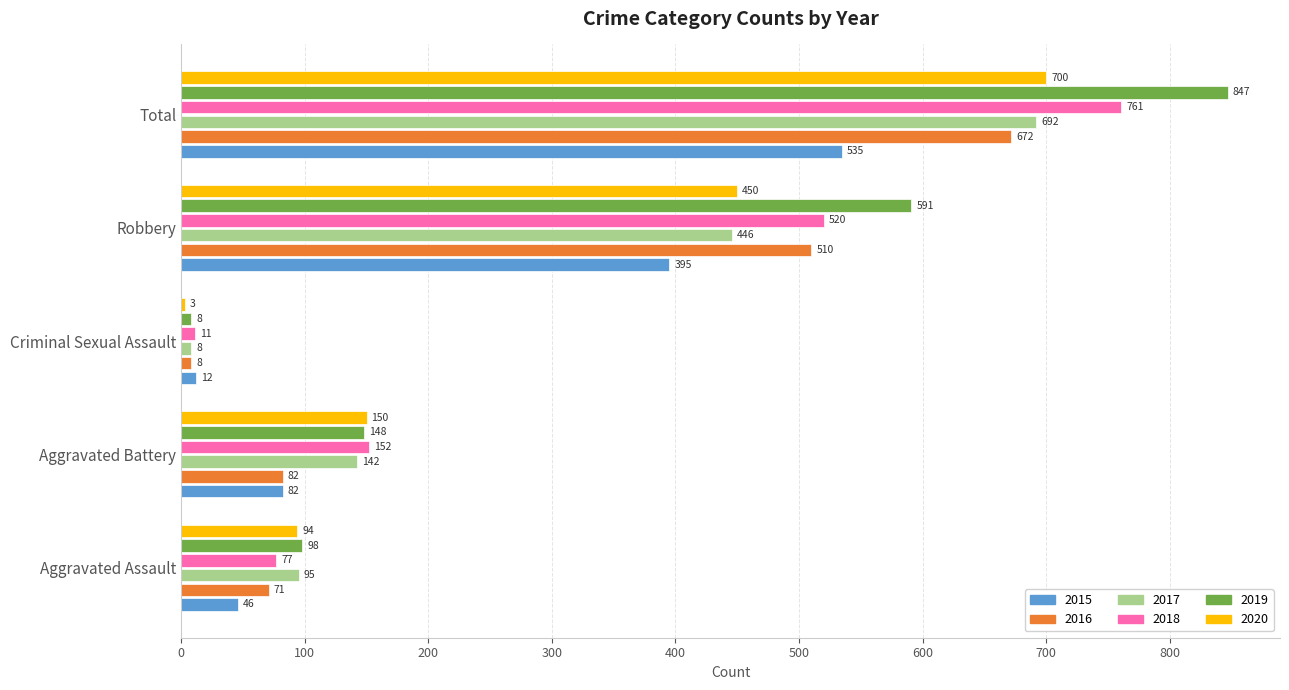

Count the number of data series in this chart.

6